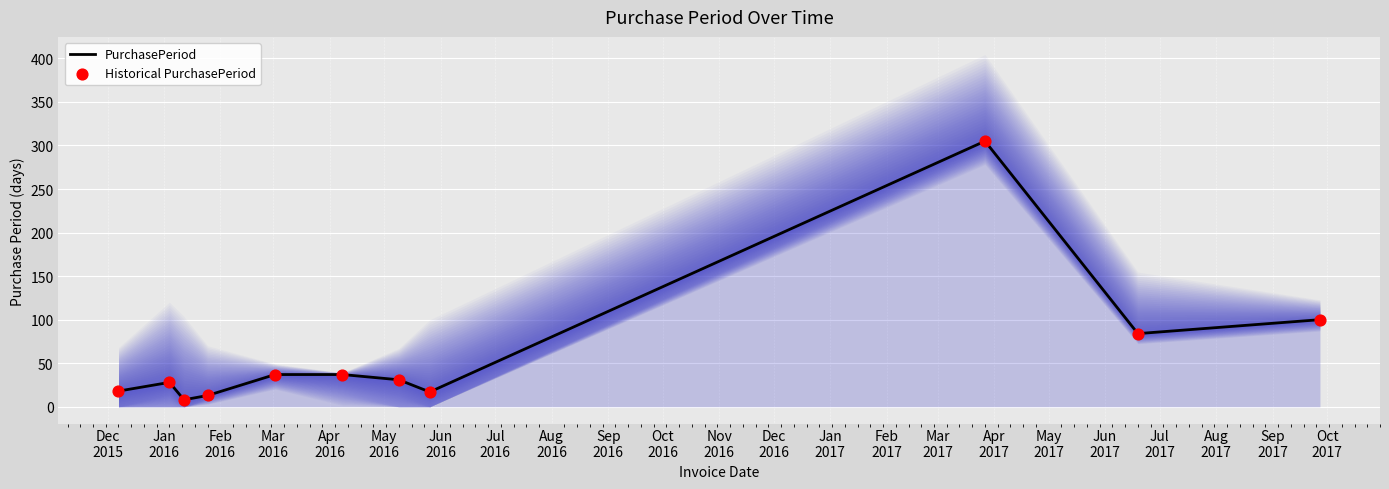

Which series has the largest Y range (max minus min)?

PurchasePeriod